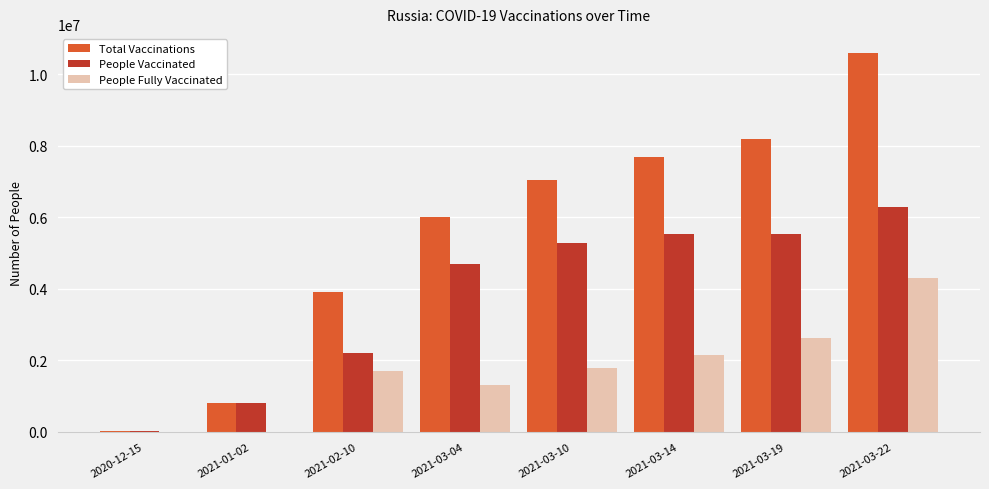

Which series changed the most between 2021-01-02 and 2021-03-22?

Total Vaccinations